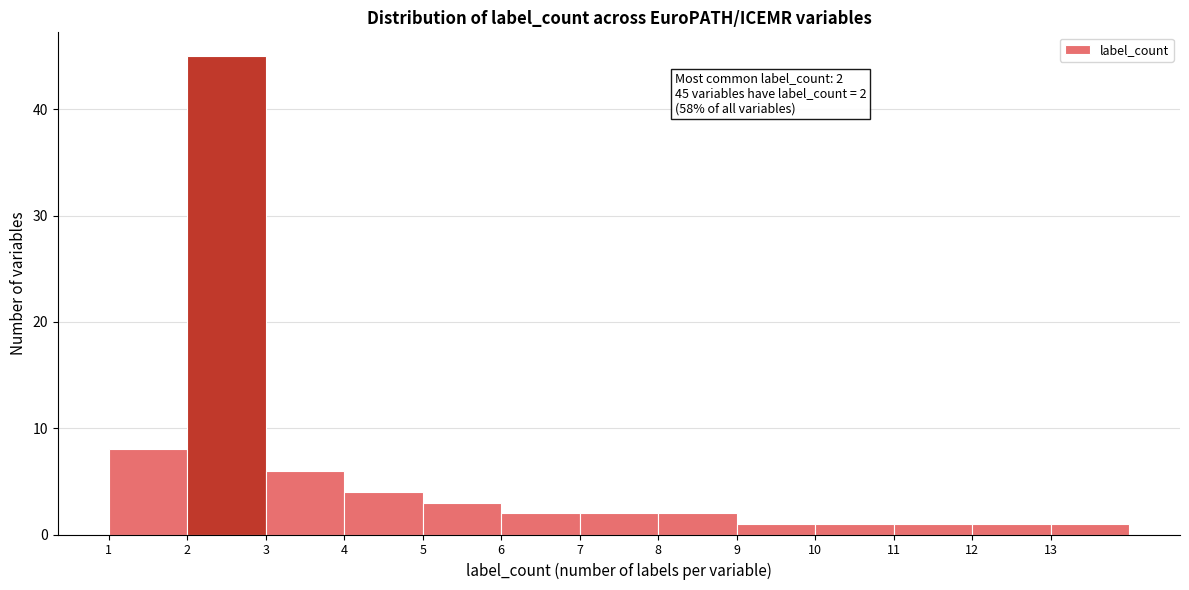

Reading left to right, what are all the values shown in this chart?

1=8	2=45	3=6	4=4	5=3	6=2	7=2	8=2	9=1	10=1	11=1	12=1	13=1